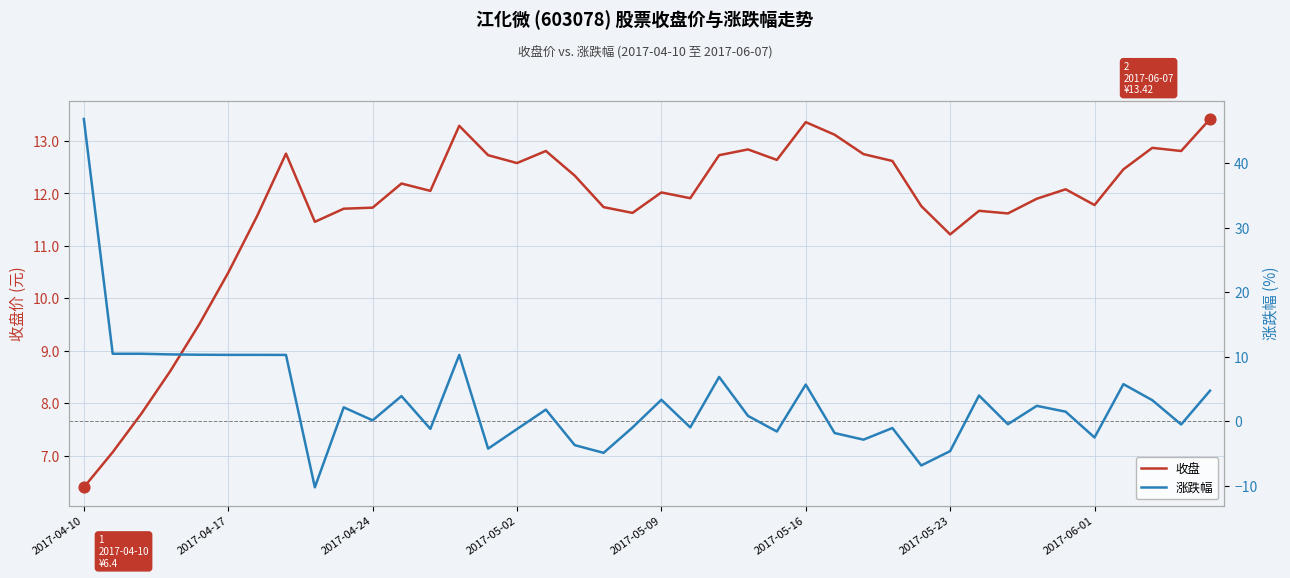

The 收盘 series shows 11.7 at 2017-04-24. True or false?

True